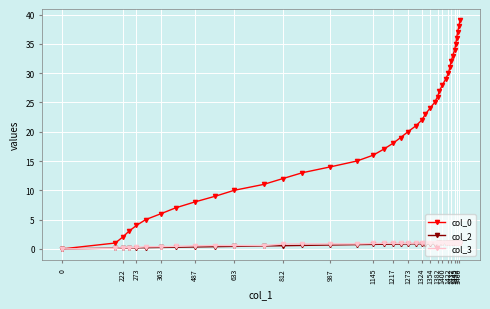

What is the sum of all col_2 values?

27.4